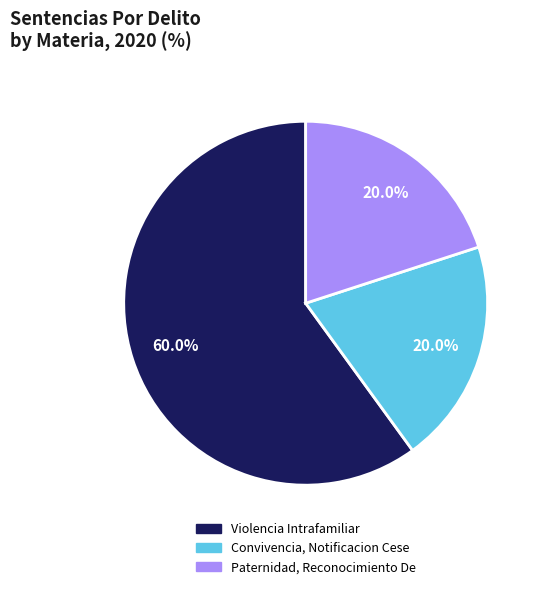

Count the number of slices in the pie.

3